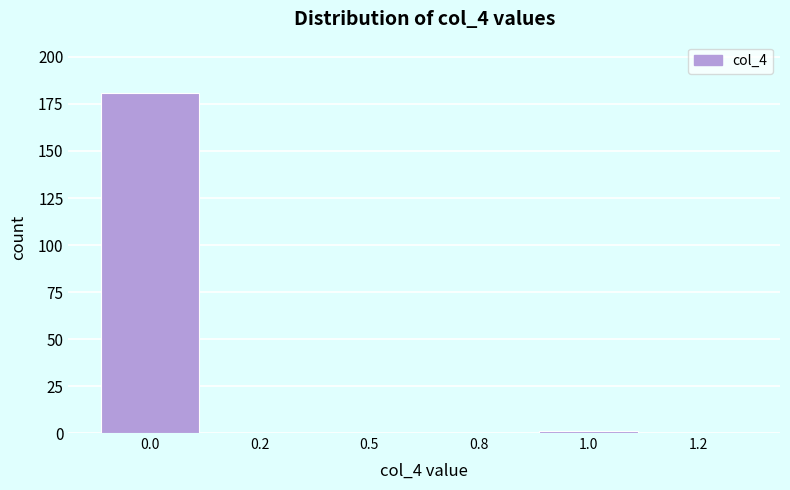

Reading right to left, extract all data points from this chart.

1.2=0	1.0=1	0.8=0	0.5=0	0.2=0	0.0=181